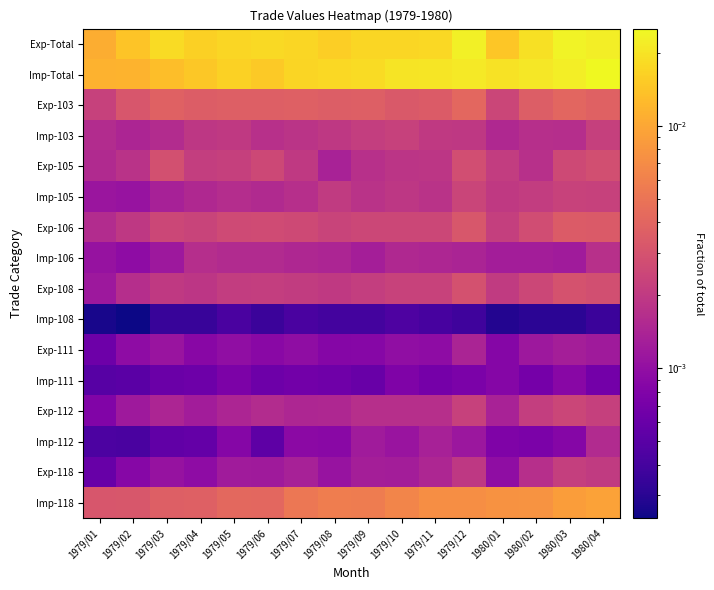

List the series in order of their peak value, lowest first.

Imp-108, Imp-111, Exp-111, Imp-112, Imp-106, Exp-118, Imp-103, Imp-105, Exp-112, Exp-105, Exp-108, Exp-106, Exp-103, Imp-118, Exp-Total, Imp-Total